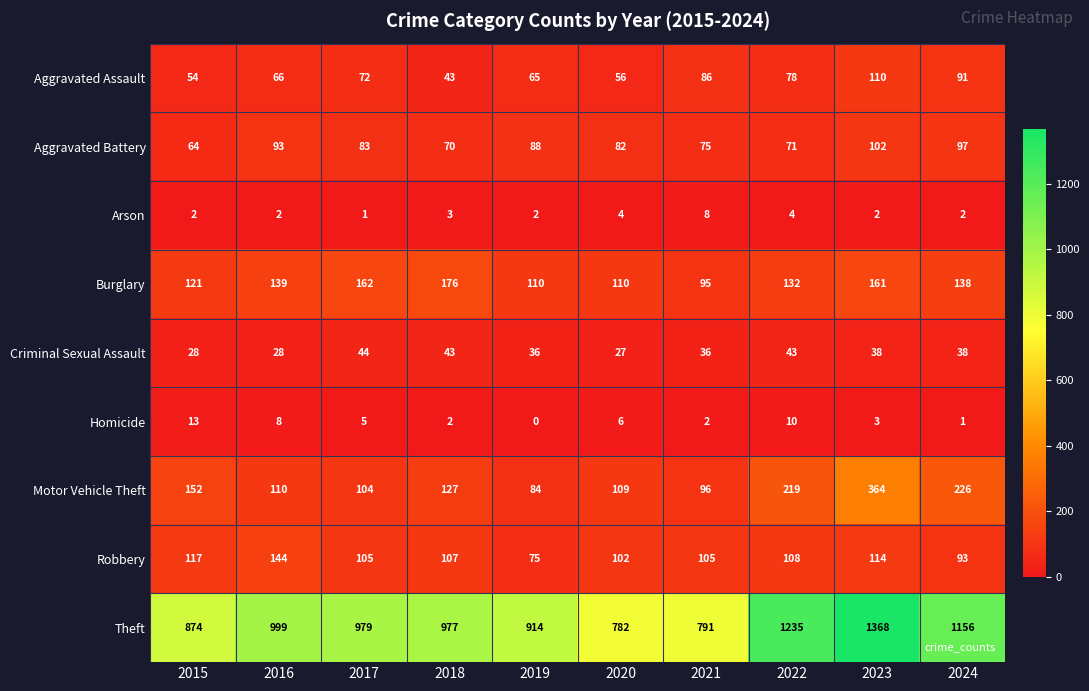

What value does the Theft series have at 2019?

914